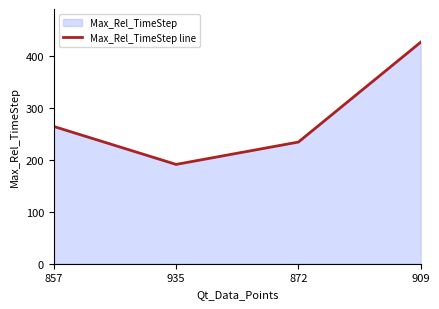

Reading right to left, list all the values displayed in this chart.

426	234	191	264